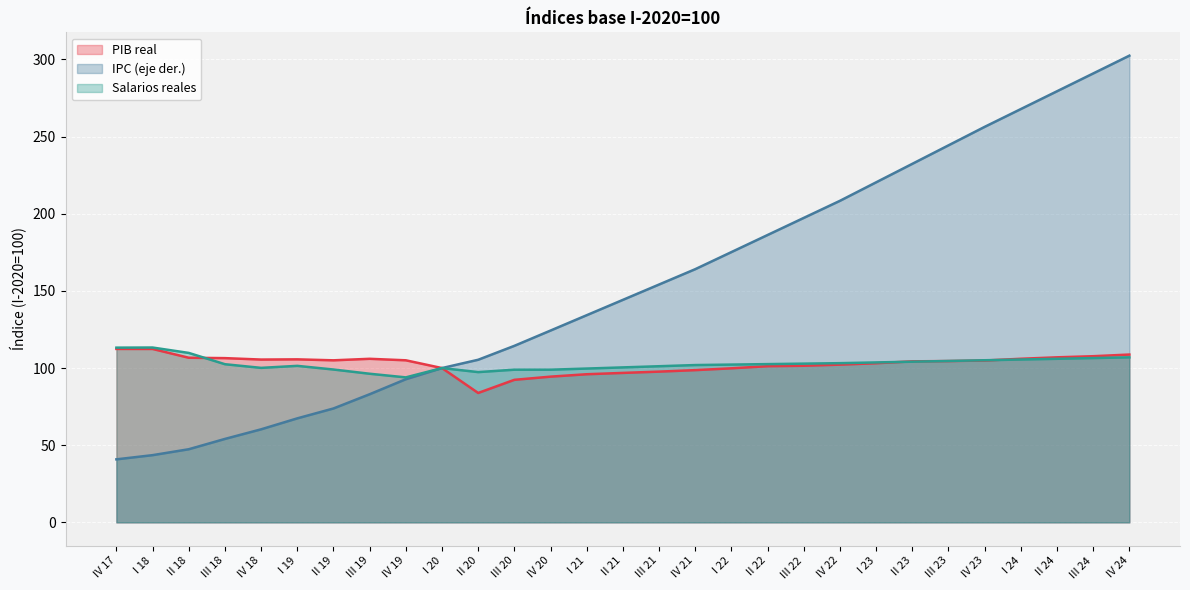

What is the label of the 16th point from the left?

III 21